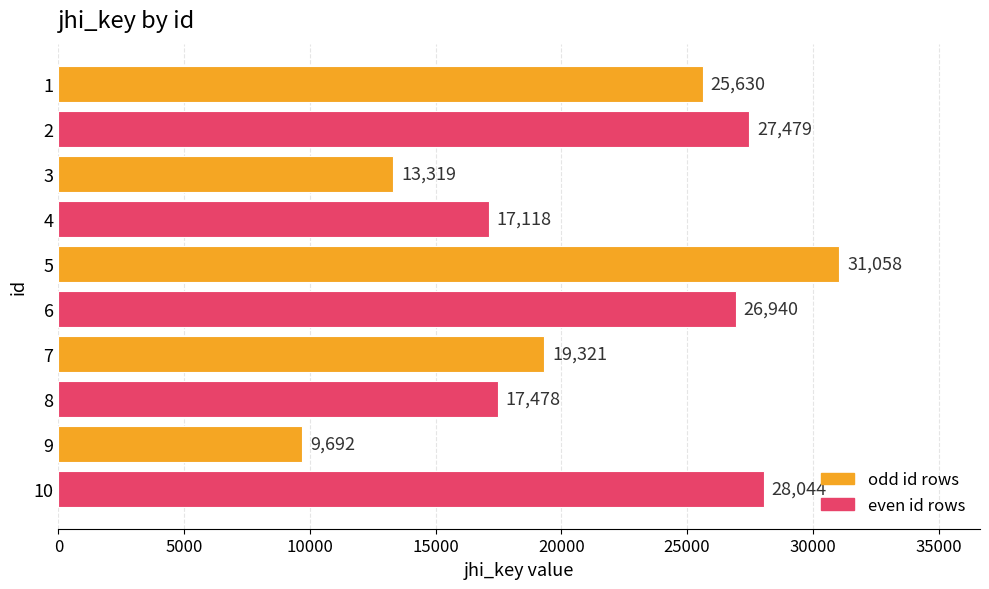

Rank the categories by value from lowest to highest.

9, 3, 4, 8, 7, 1, 6, 2, 10, 5